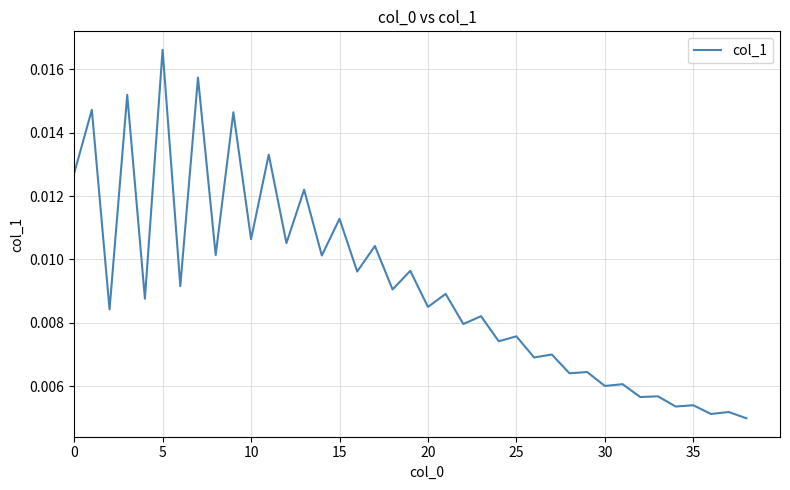

Count the number of categories in the chart.

39